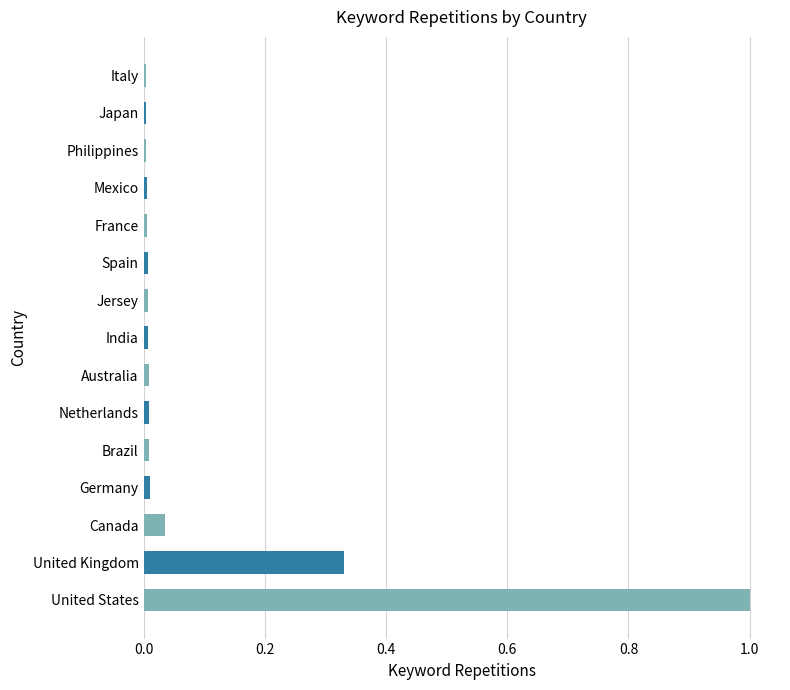

What is the sum of all values?

1.4